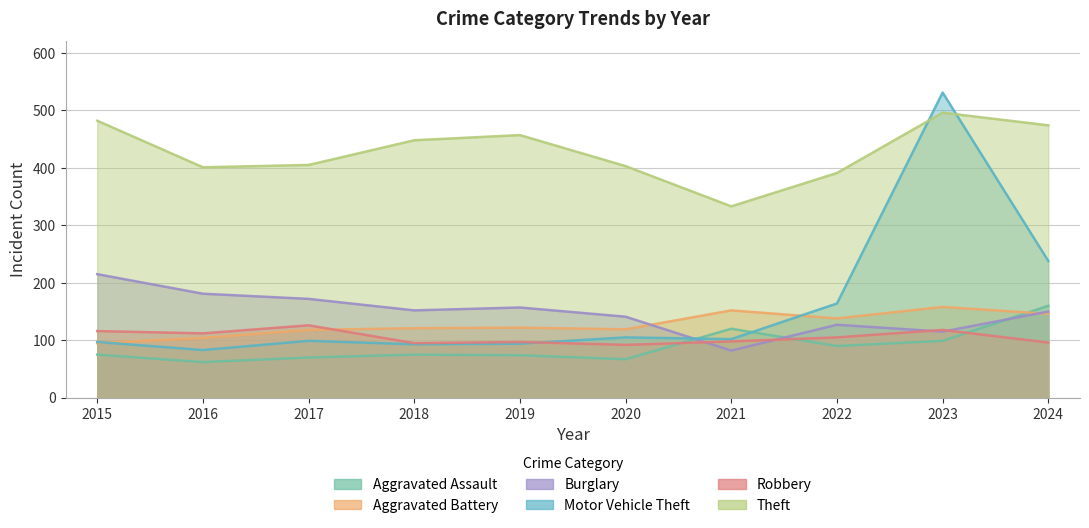

How many data points does each series have?

10